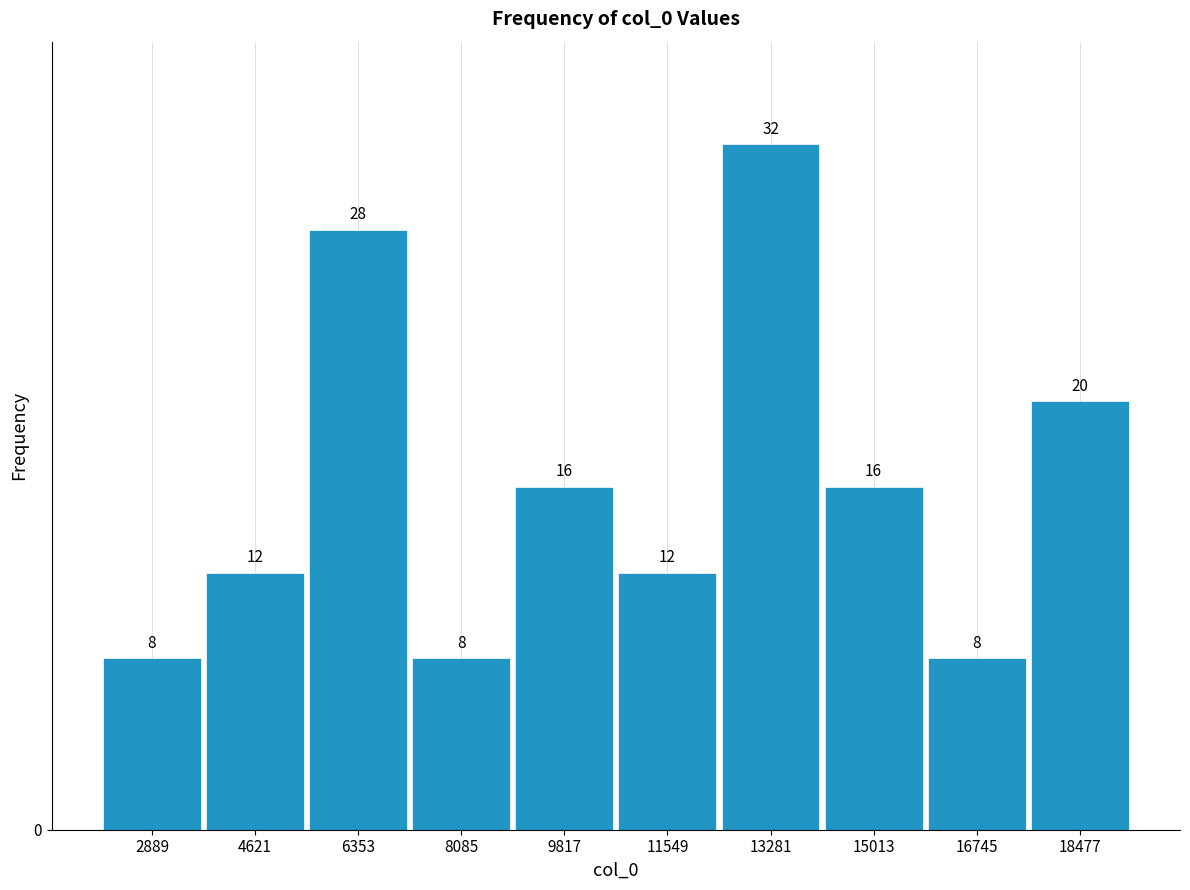

Reading left to right, list every bar in this chart as the range it spans on the x-axis followed by its height. The bar edges are not printed on the chart, so give them approximately, as read against the axis.

2000 to 3800: 8
3800 to 5400: 12
5400 to 7200: 28
7200 to 9000: 8
9000 to 10600: 16
10600 to 12400: 12
12400 to 14200: 32
14200 to 15800: 16
15800 to 17600: 8
17600 to 19400: 20